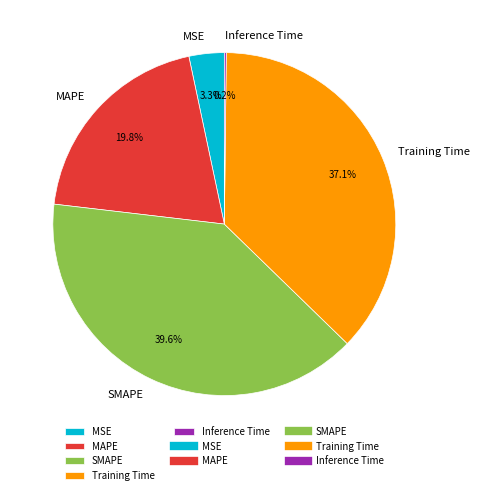

To the nearest percent, what is the average slice percentage?

20%